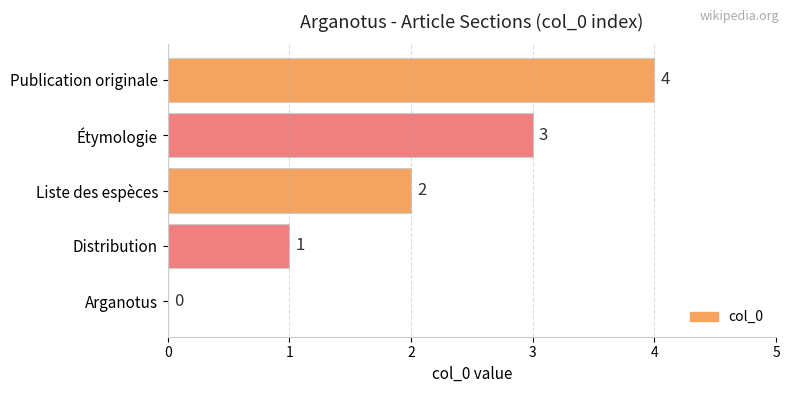

Are the bars horizontal?

Yes